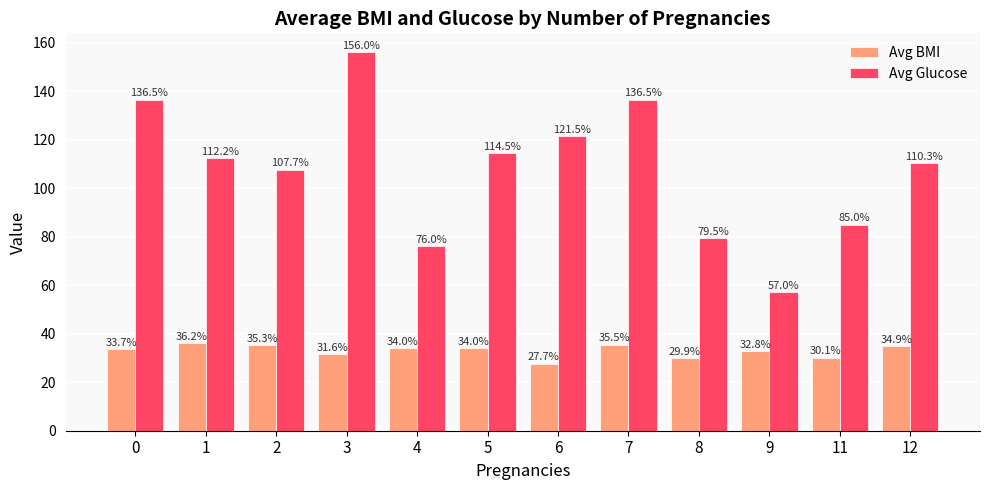

The value of Avg Glucose at 9 is 38.3. True or false?

False